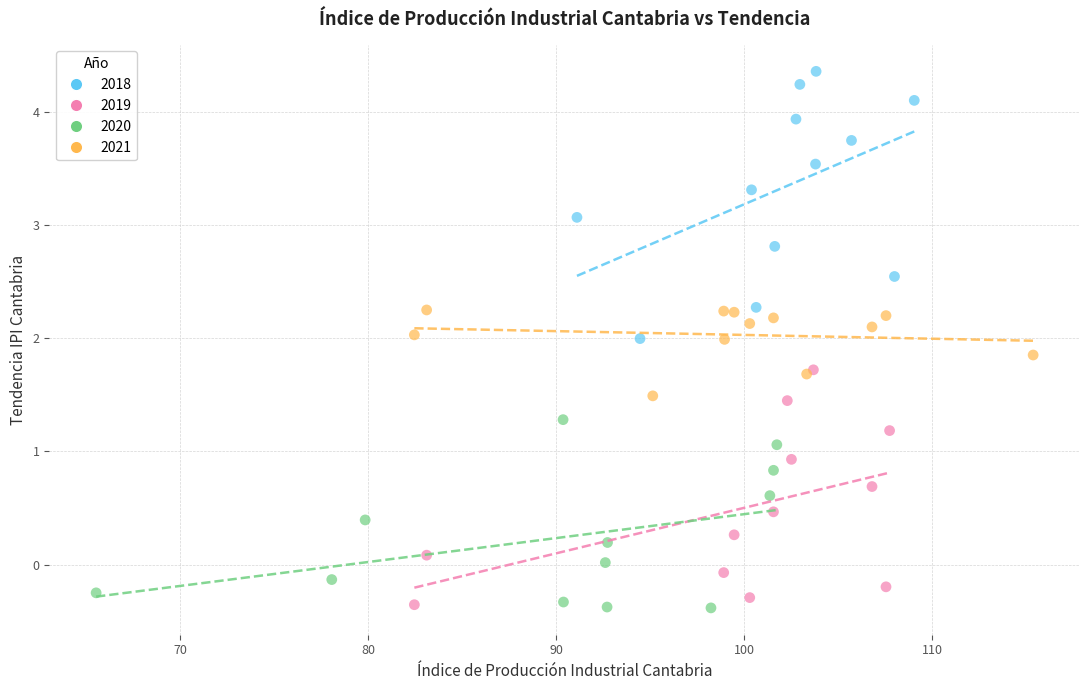

What are all the series names shown in the legend?

2018, 2019, 2020, 2021